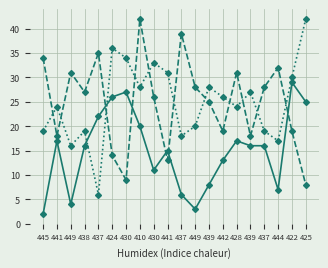

The value of col_3 at 428 is 24. True or false?

True